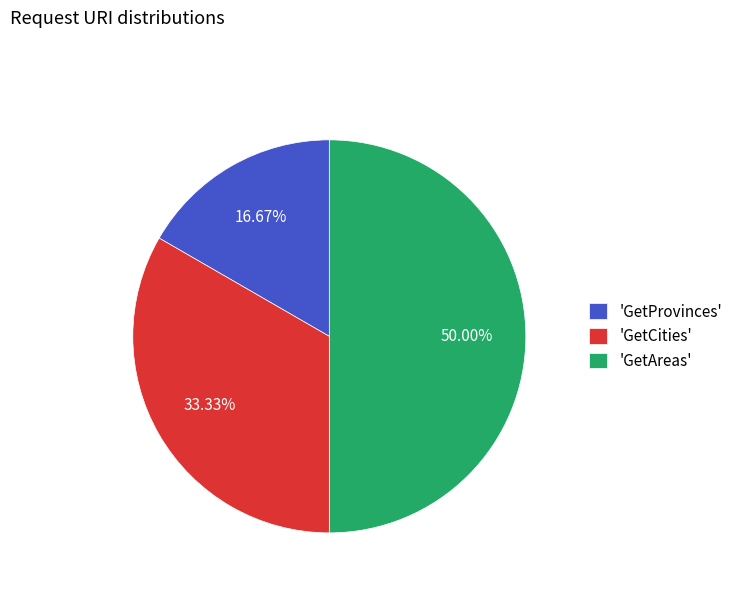

Do 'GetAreas' and 'GetProvinces' together represent more than half of the pie?

Yes